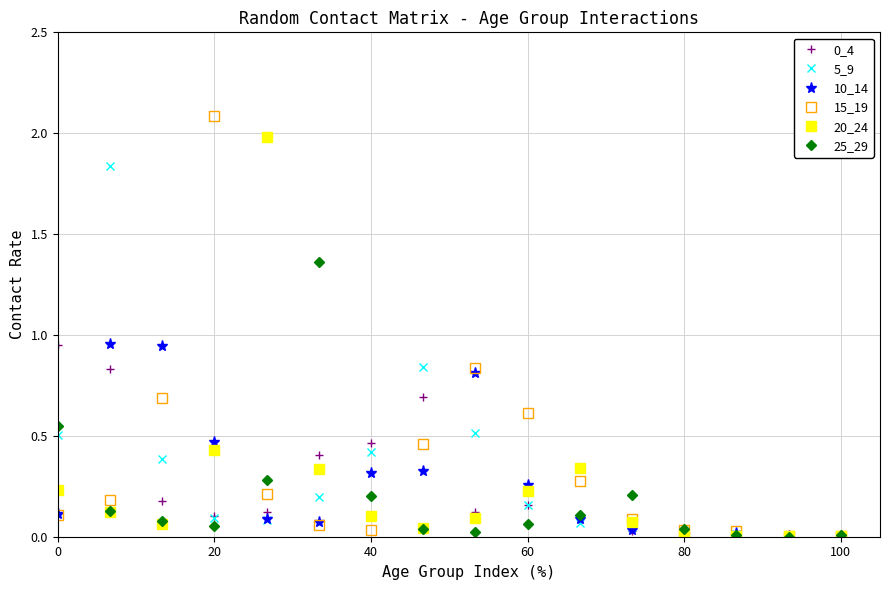

What is the maximum value shown in the chart?

2.1